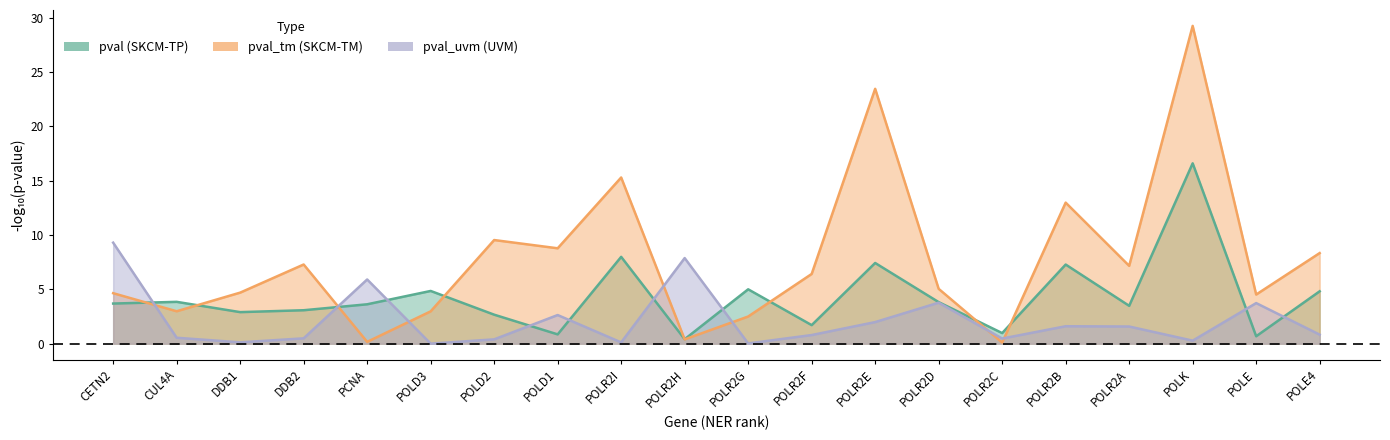

What position from the right is 7?

13